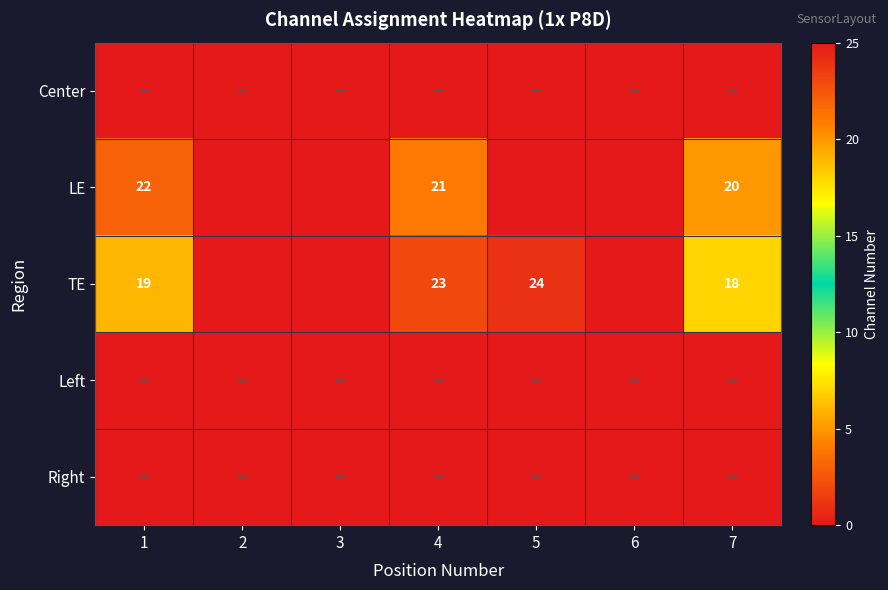

Which series has the largest total across all categories?

TE